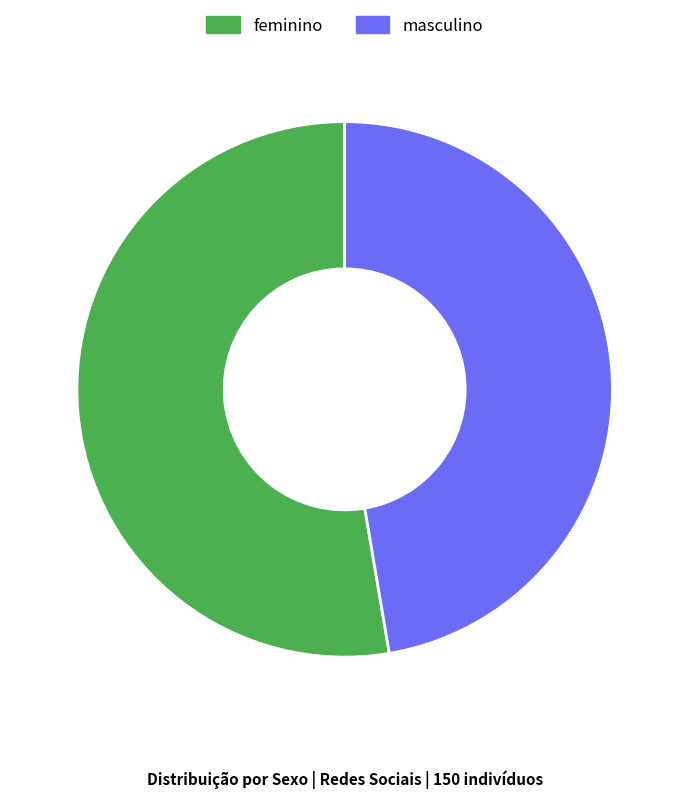

Which has a higher value, masculino or feminino?

feminino